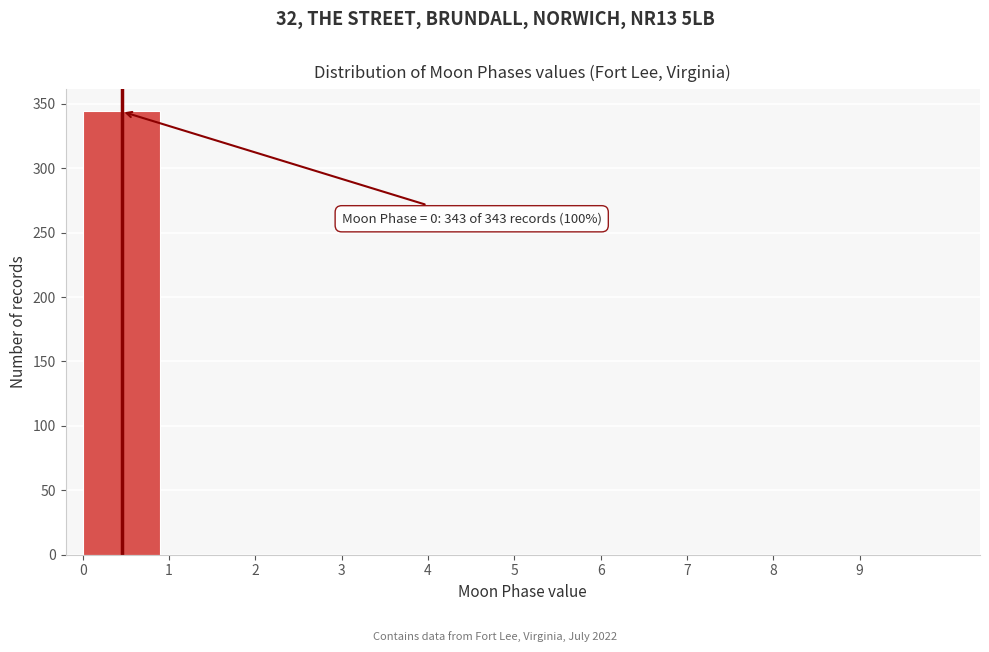

Which range on the x-axis has the tallest bar?

0 to 1